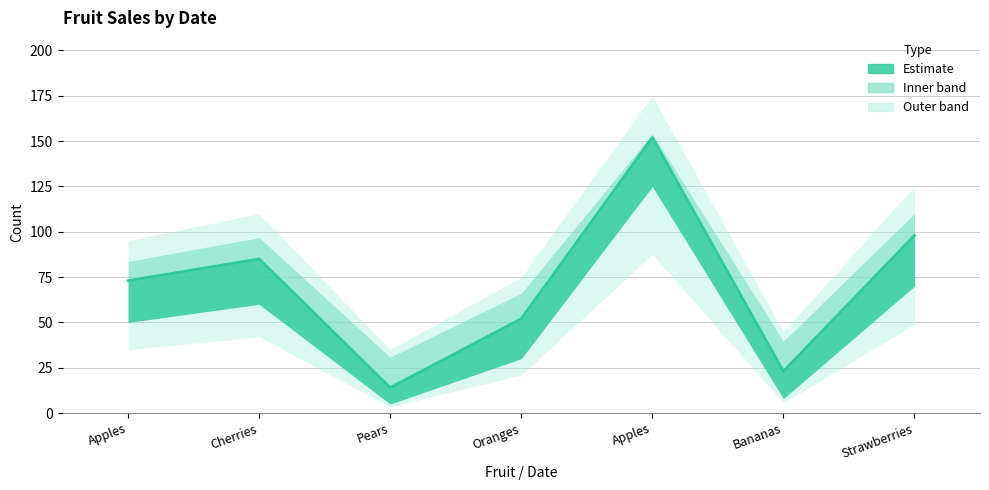

Reading left to right, list all the values displayed in this chart.

73	85	14	52	152	23	98